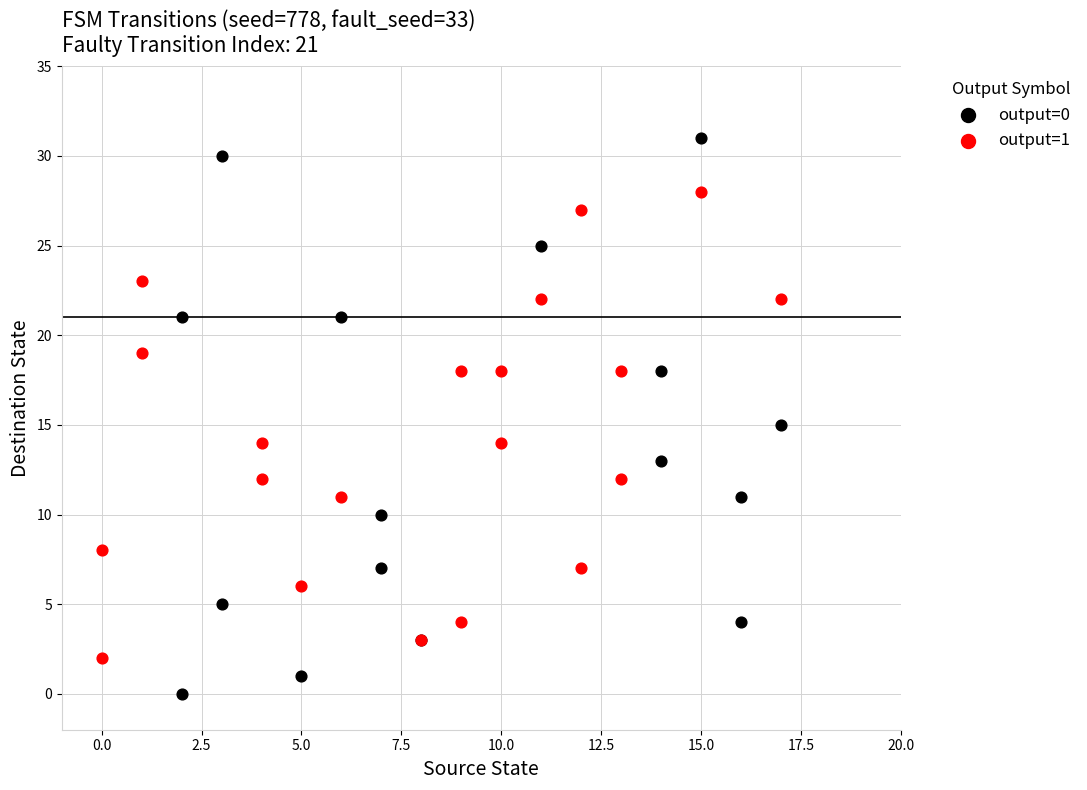

Which series reaches the minimum Y coordinate?

output=0